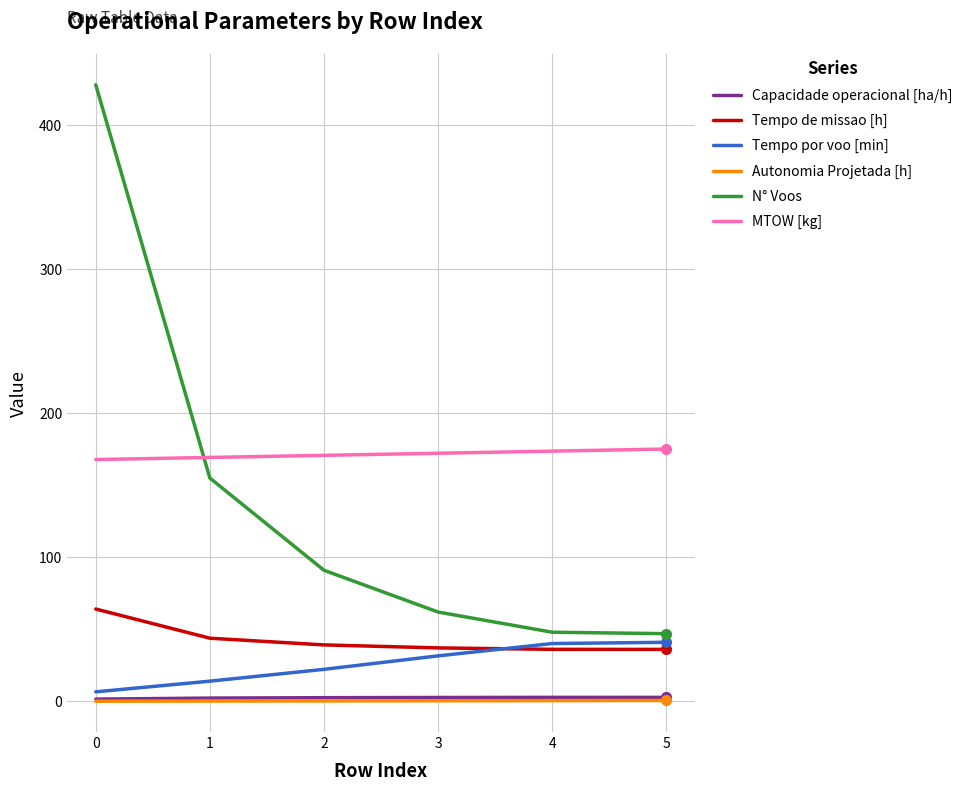

Is the value of Tempo de missao [h] at 5 greater than the value of N° Voos at 4?

No